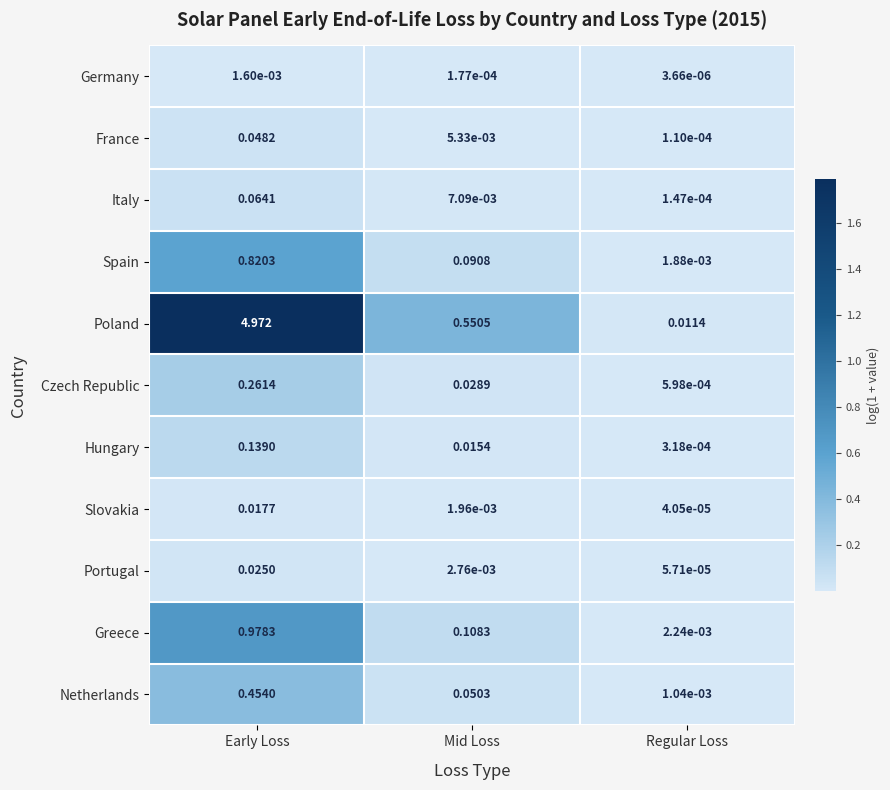

At which category does the chart reach its minimum across all series?

Regular Loss